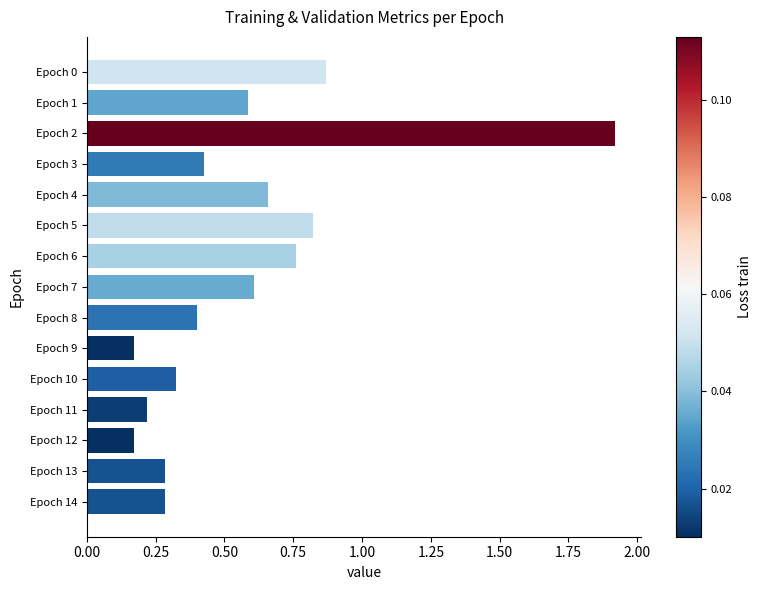

At which label is the value closest to 1?

Epoch 0